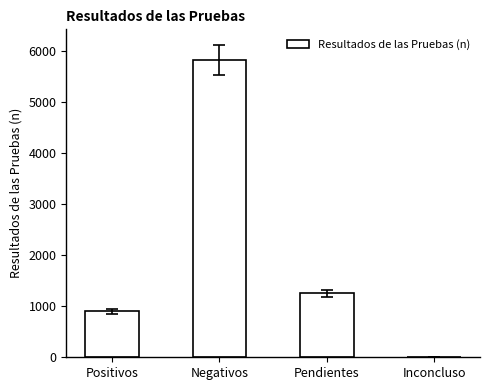

Count the number of categories in the chart.

4